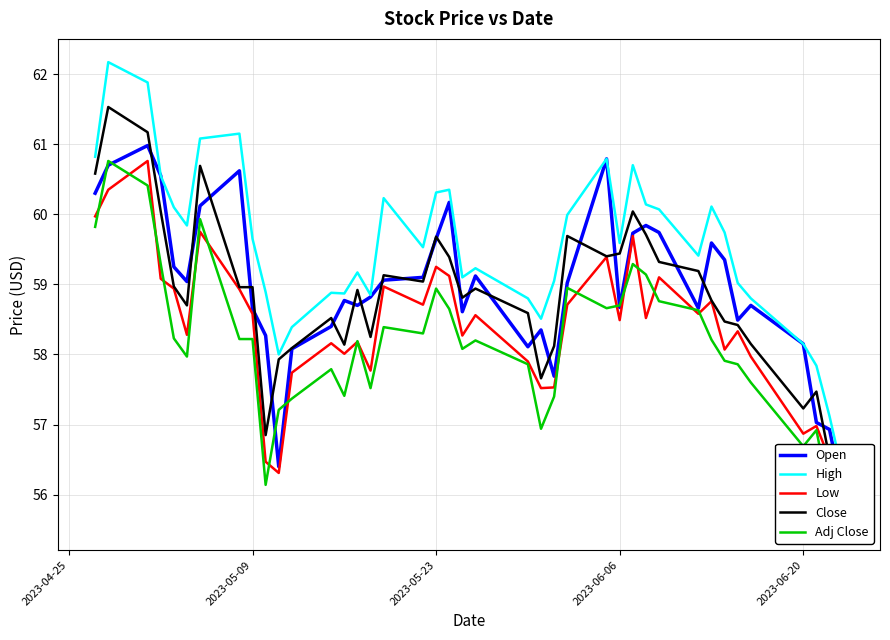

The Close series shows 87.5 at 9. True or false?

False